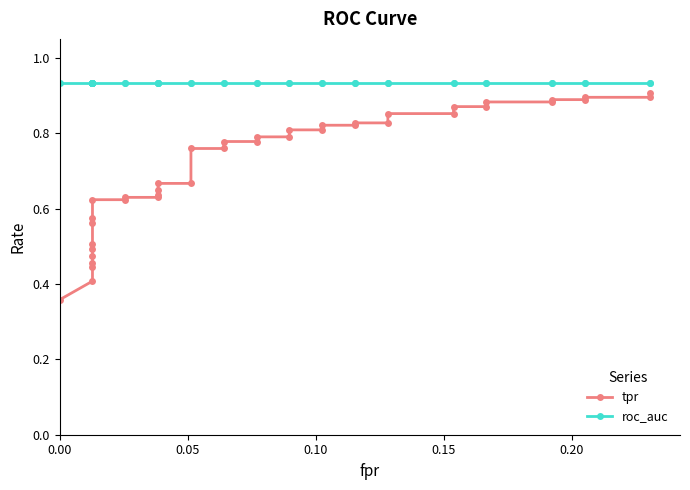

What is the minimum value for roc_auc?

0.9